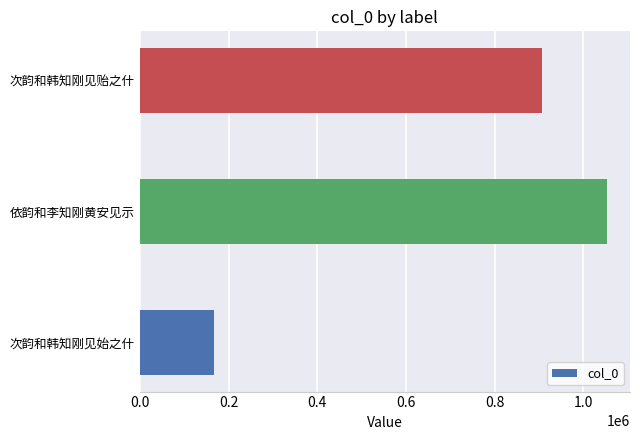

List the labels in order of value, smallest first.

次韵和韩知刚见始之什, 次韵和韩知刚见贻之什, 依韵和李知刚黄安见示